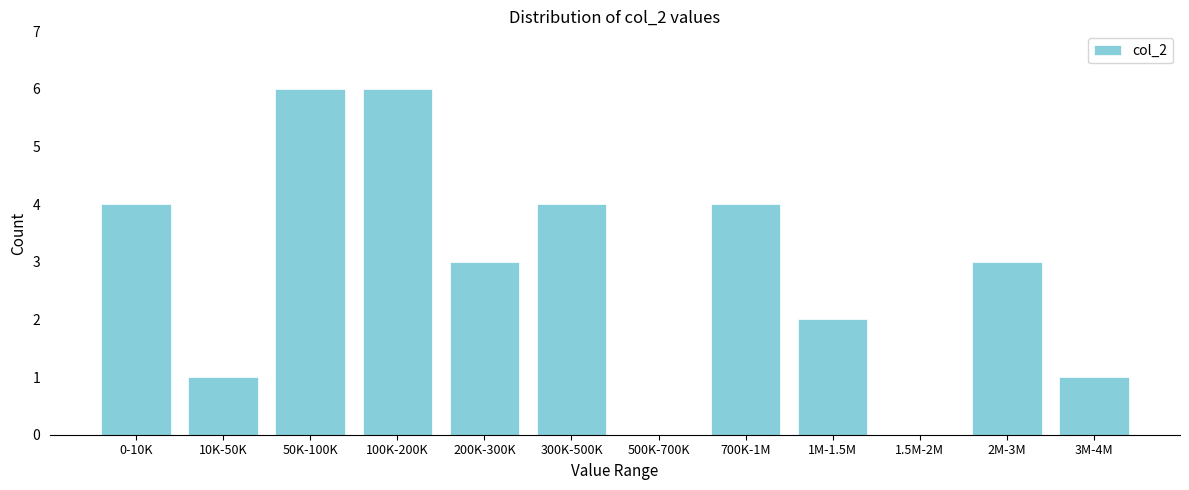

Reading left to right, list all the values displayed in this chart.

0-10K=4	10K-50K=1	50K-100K=6	100K-200K=6	200K-300K=3	300K-500K=4	500K-700K=0	700K-1M=4	1M-1.5M=2	1.5M-2M=0	2M-3M=3	3M-4M=1